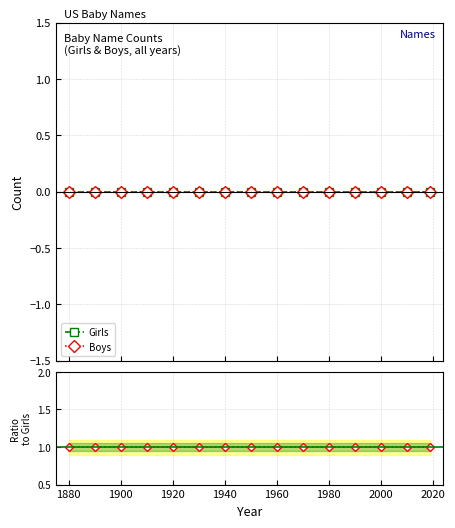

What is the value of the Ratio Boys/Girls point at the 2nd from the left?

1